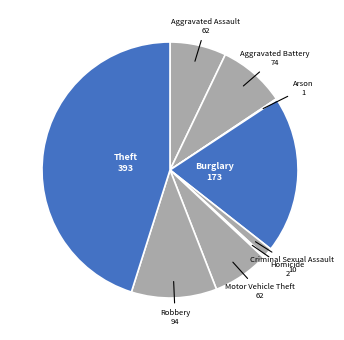

What is the largest slice in the pie chart?

Theft